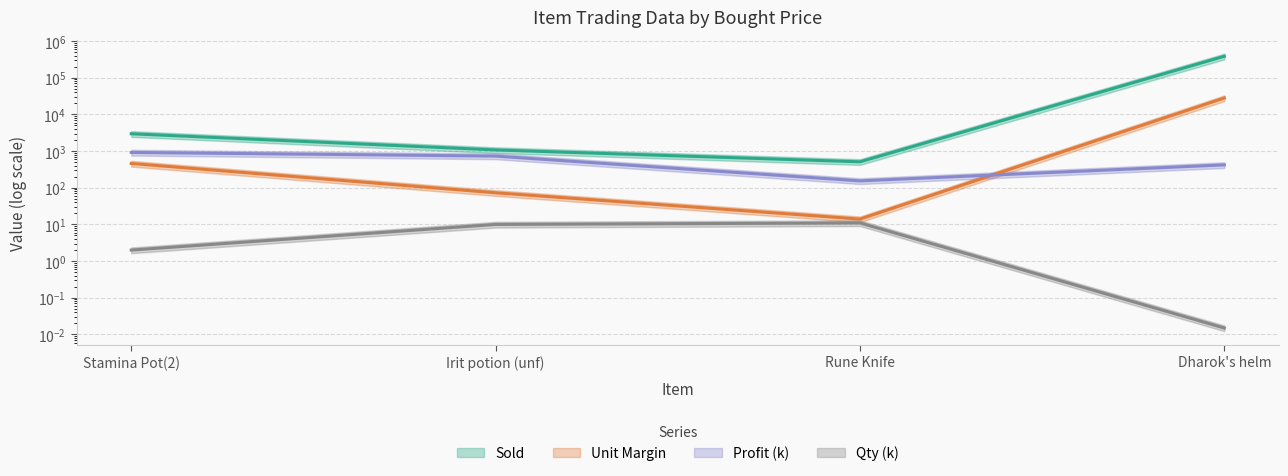

Reading left to right, list all the values displayed in this chart.

Sold: Stamina Pot(2)=2962.0	Irit potion (unf)=1074.0	Rune Knife=510.0	Dharok's helm=384000.0
Qty (k): Stamina Pot(2)=2.0	Irit potion (unf)=10.0	Rune Knife=11.0	Dharok's helm=0.0
Unit Margin: Stamina Pot(2)=459.0	Irit potion (unf)=73.0	Rune Knife=14.0	Dharok's helm=28000.0
Profit (k): Stamina Pot(2)=918.0	Irit potion (unf)=730.0	Rune Knife=154.0	Dharok's helm=420.0